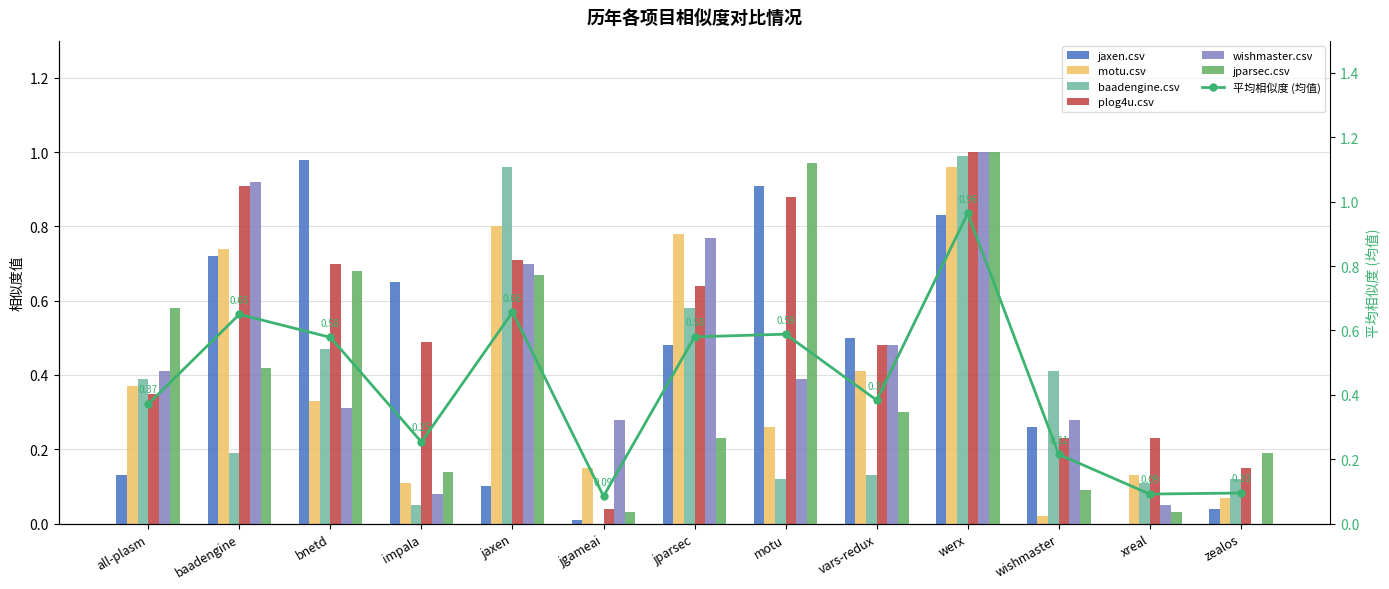

What is the average value of the wishmaster.csv series?

0.4